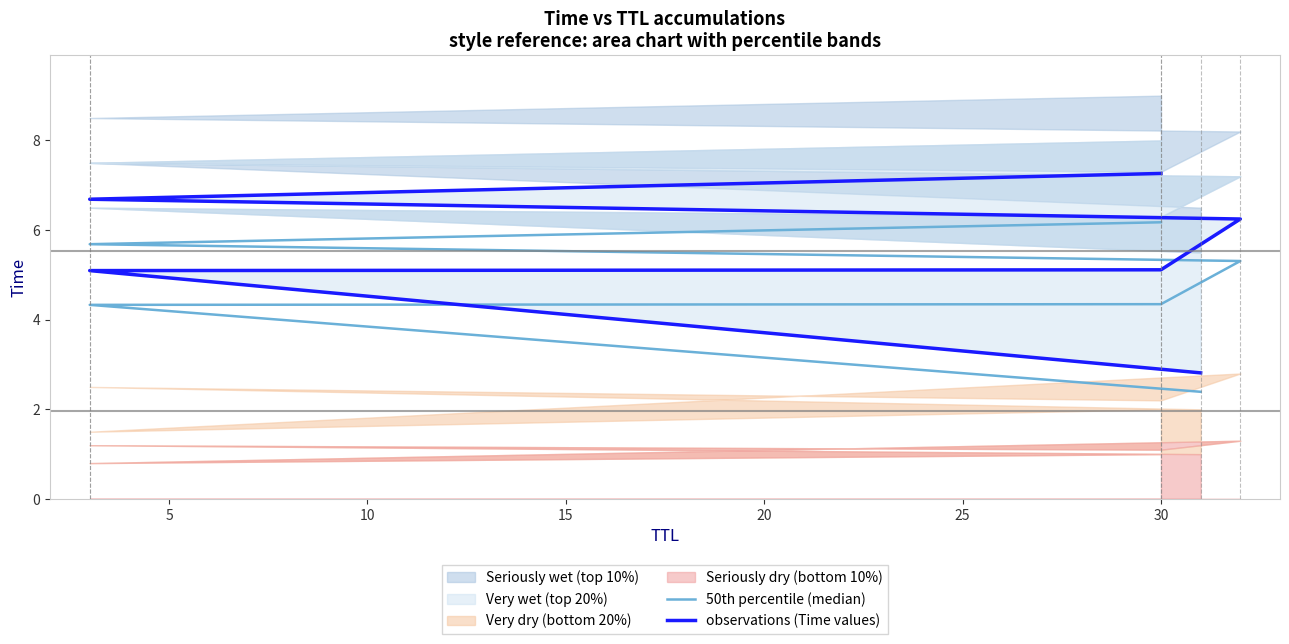

How many lines are shown in the chart?

2